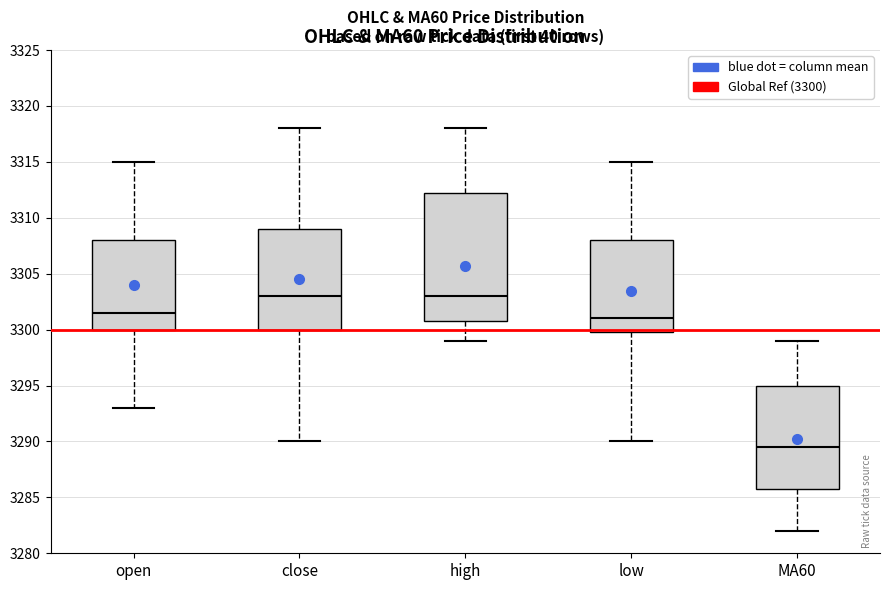

Which box has the lowest median line?

MA60